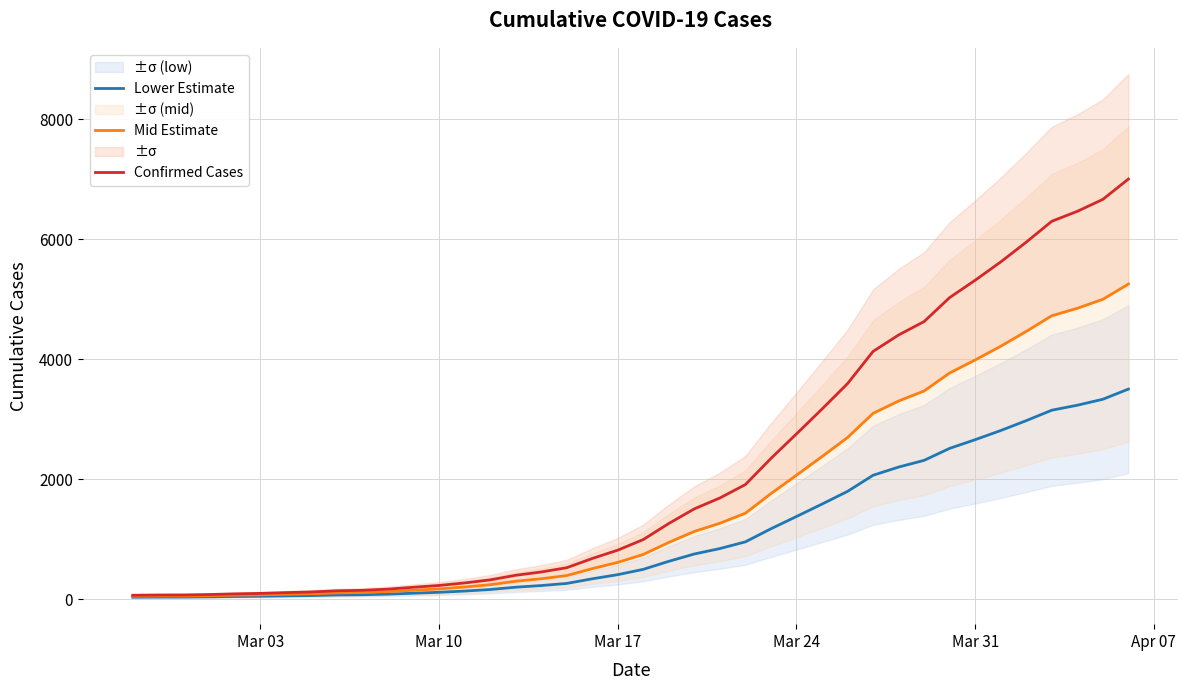

True or false: Mid Estimate has more than 2 points higher than both neighbors.

False